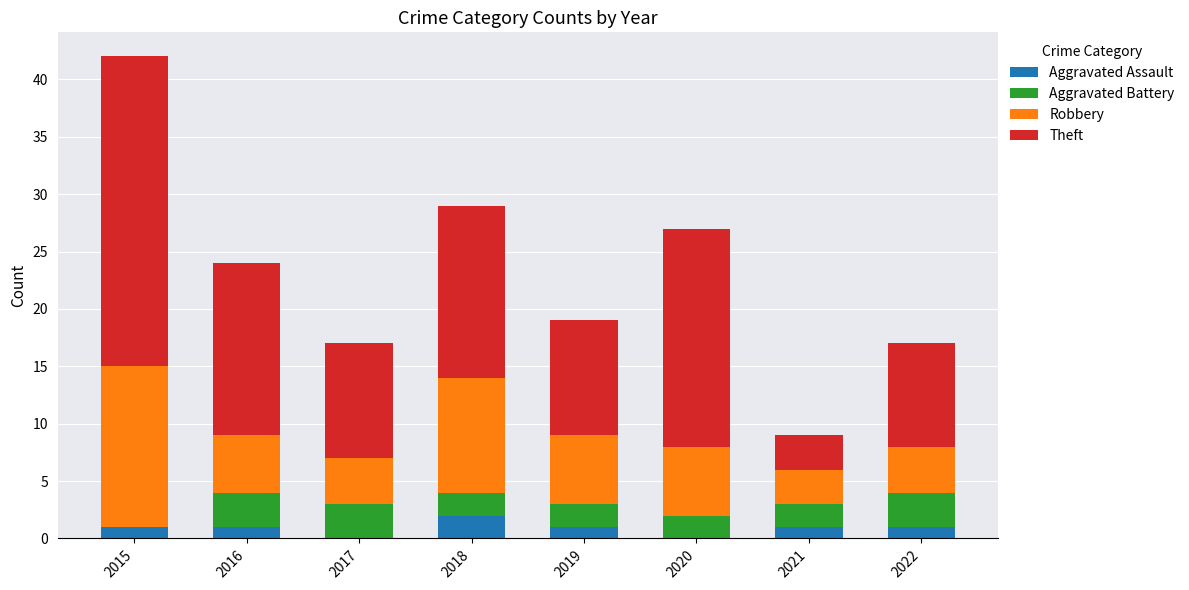

What is the total value across all series at 2021?

9